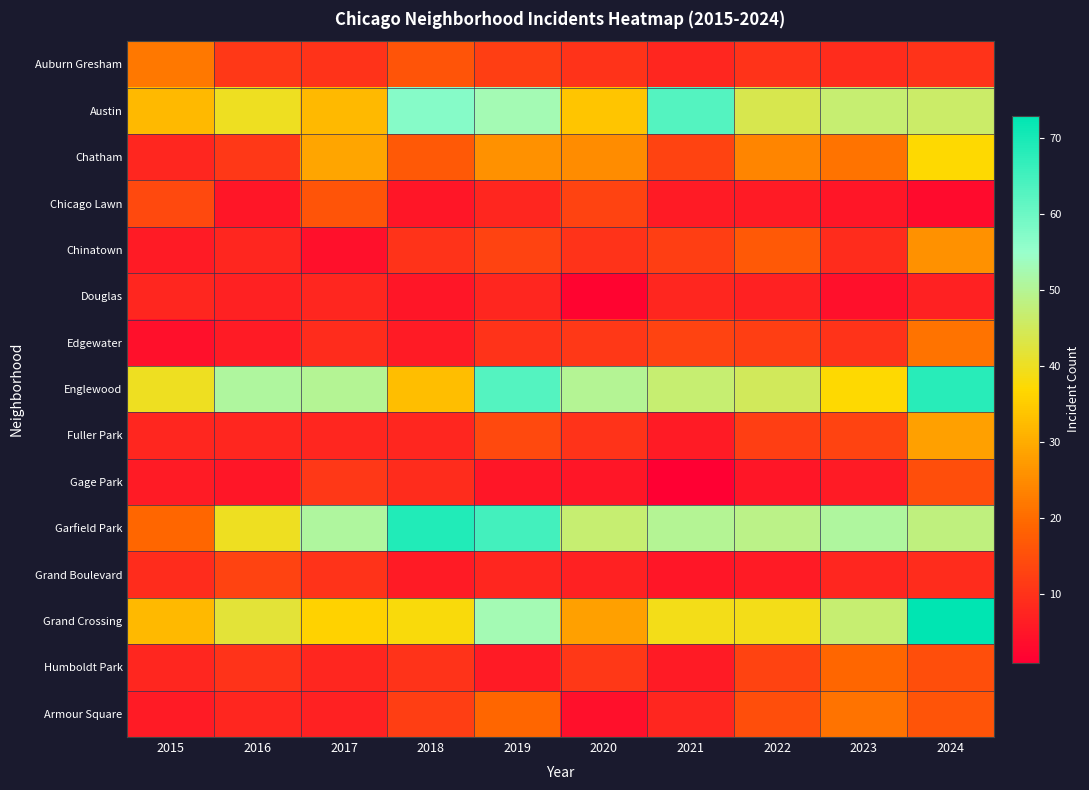

At which category is the sum across all series the highest?

2024